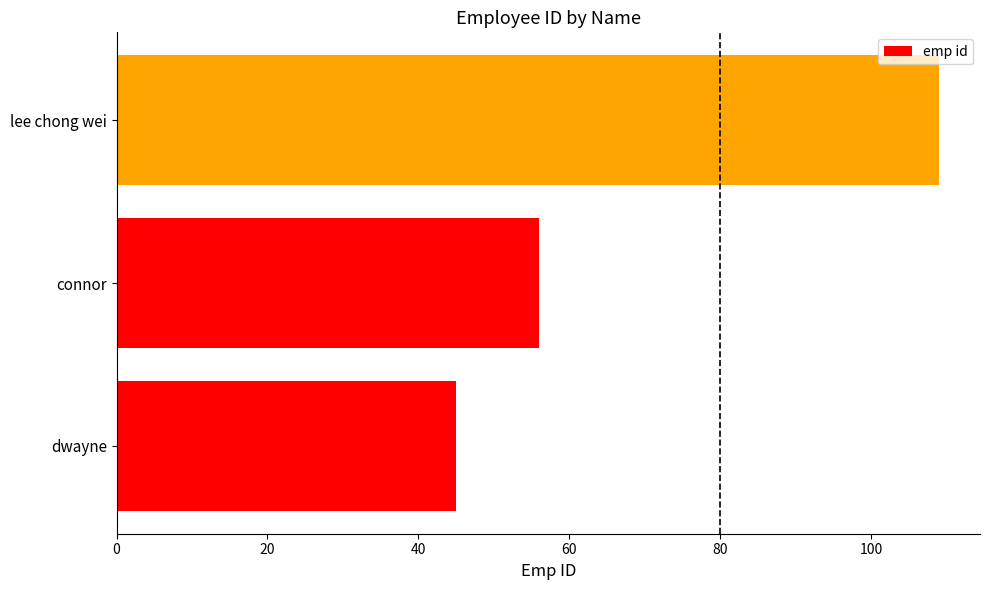

List the labels in order of value, smallest first.

dwayne, connor, lee chong wei